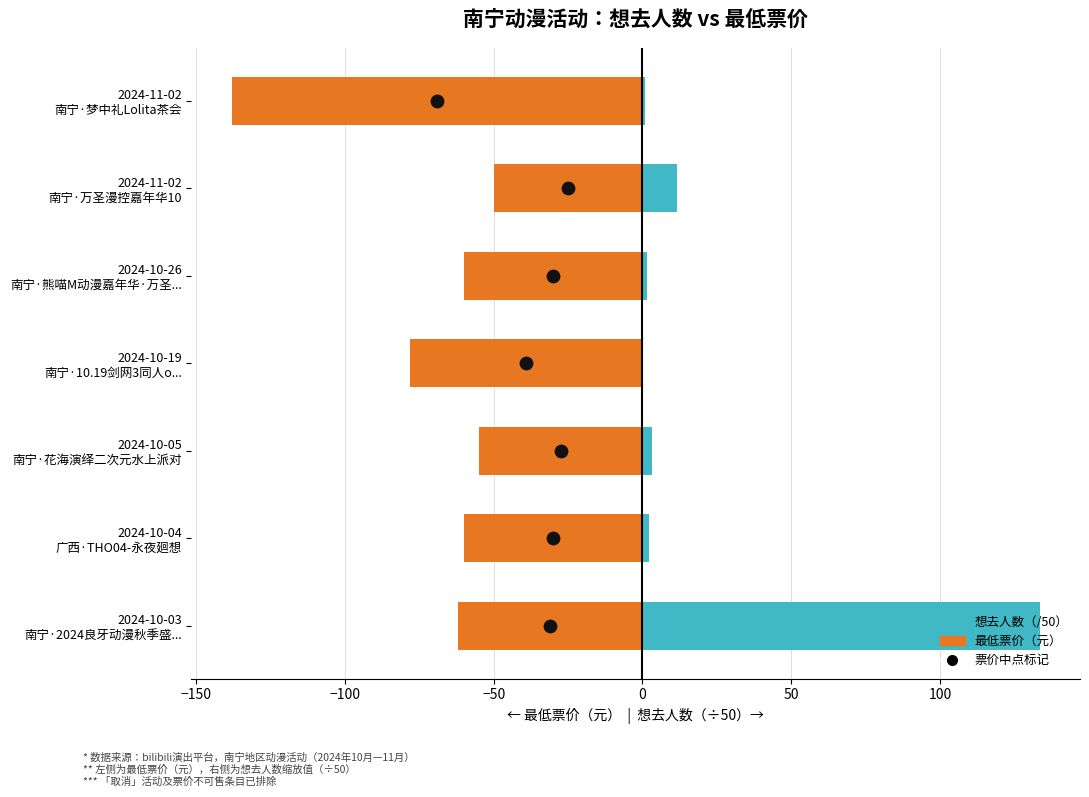

Which series has the widest spread of Y values?

想去人数（/50）